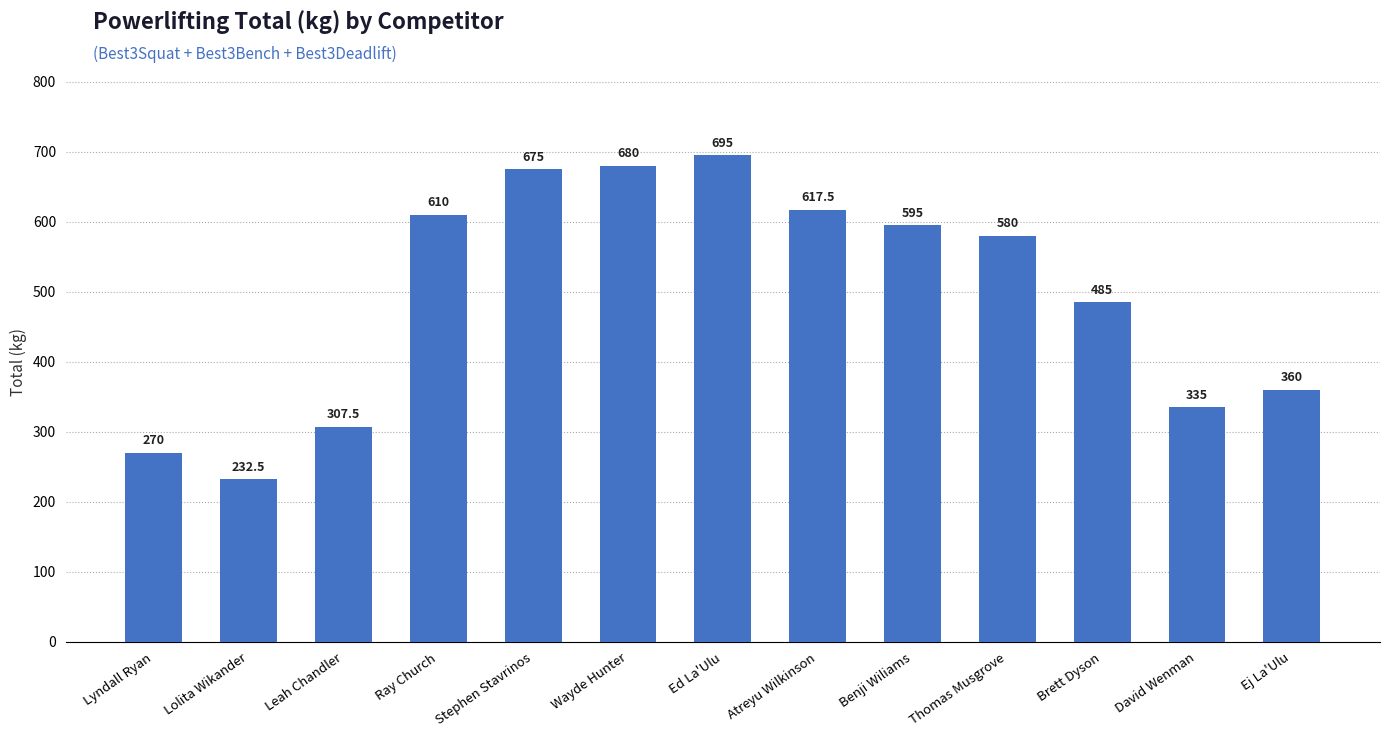

How many categories are shown in the chart?

13